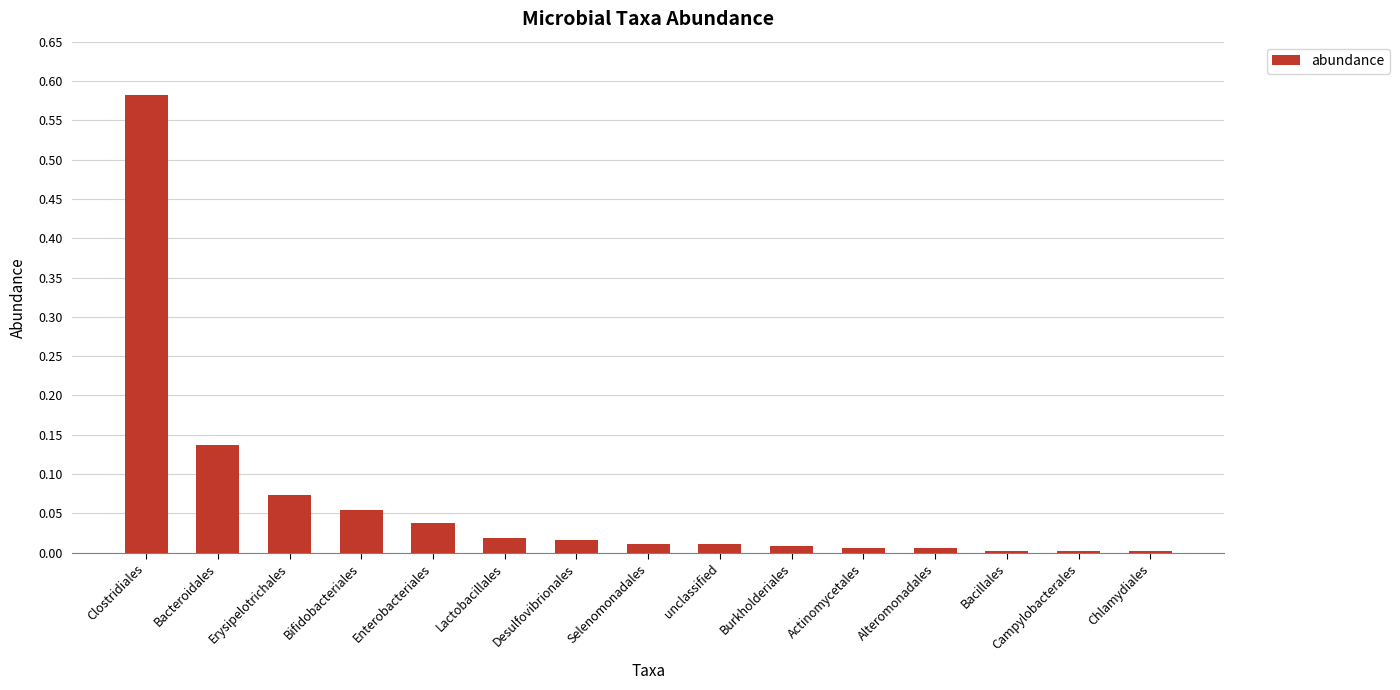

The chart shows a value of 0.0 at Enterobacteriales. True or false?

True